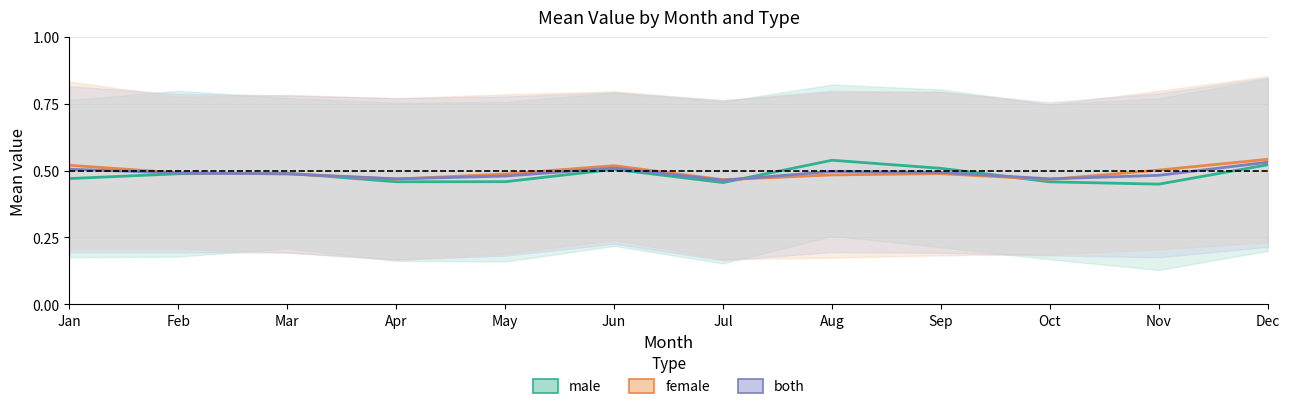

What is the approximate value of both at Dec?

0.5